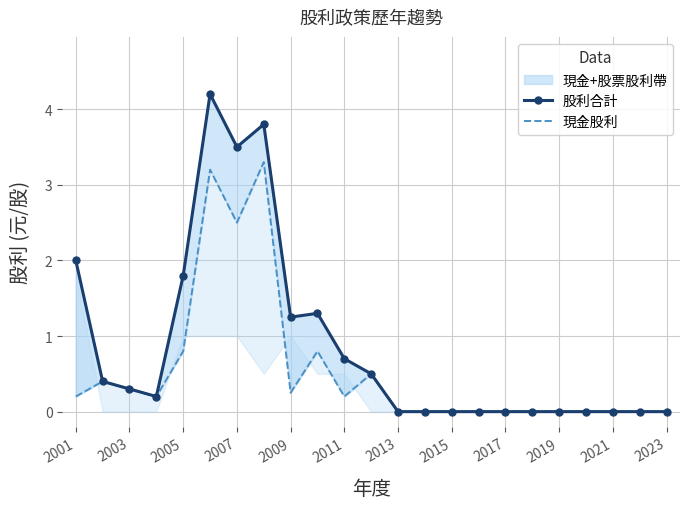

How many interior local peaks does the 現金股利 series have?

5